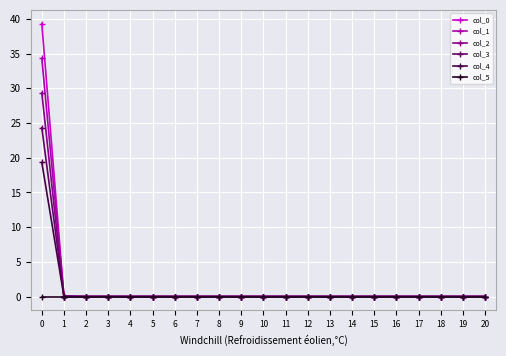

Does the chart have visible grid lines?

Yes